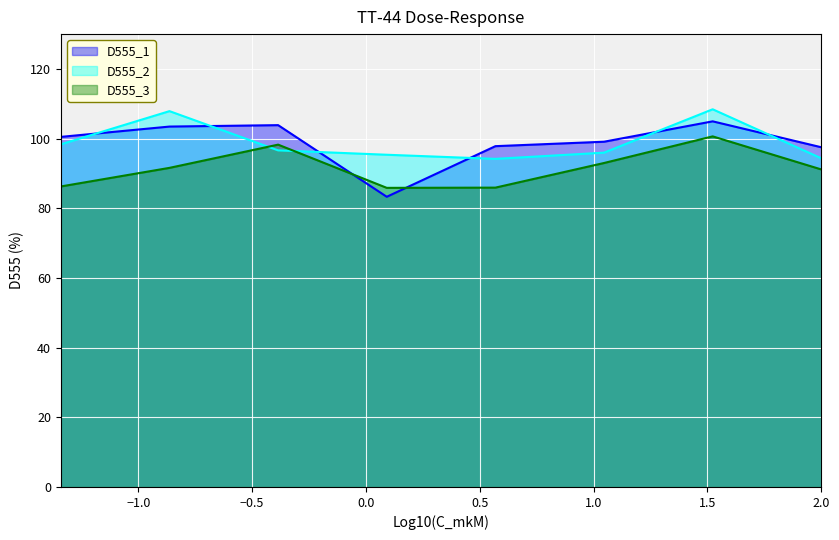

The value of D555_2 at 4 is 95.4. True or false?

True